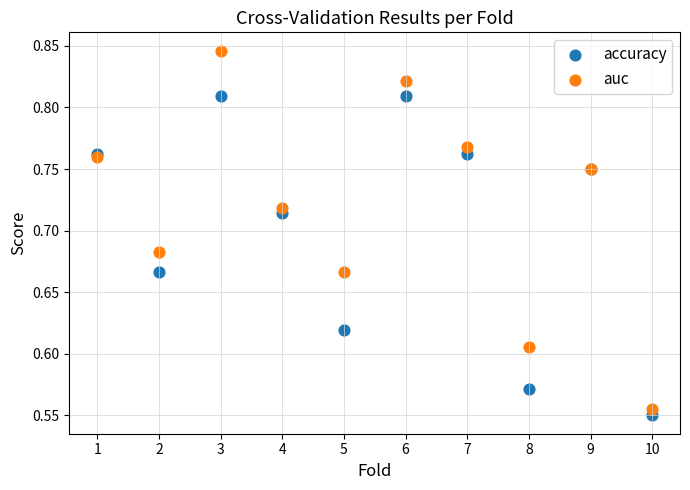

What are all the series names shown in the legend?

accuracy, auc